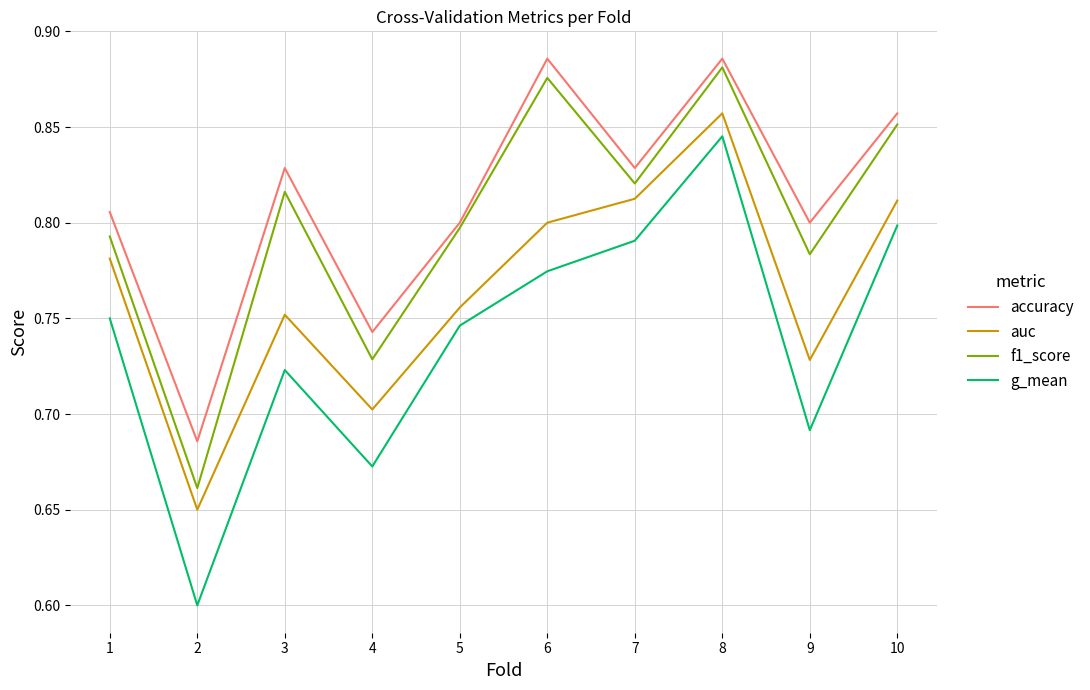

True or false: g_mean has a value of 0.8 at 8.

True